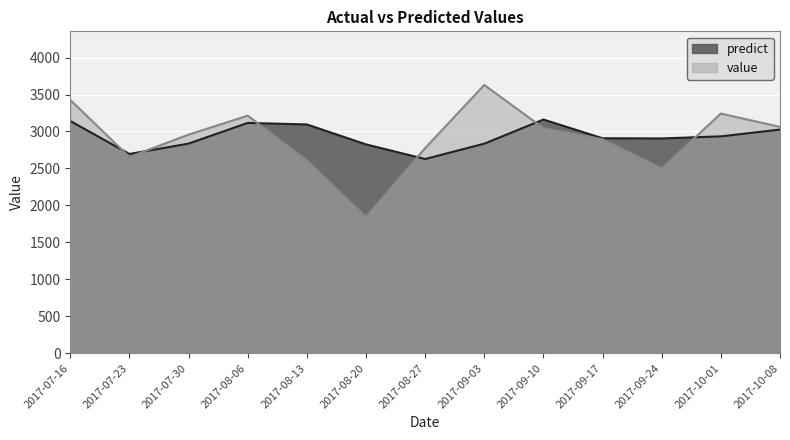

True or false: predict has a value of 4823.9 at 2017-10-08.

False